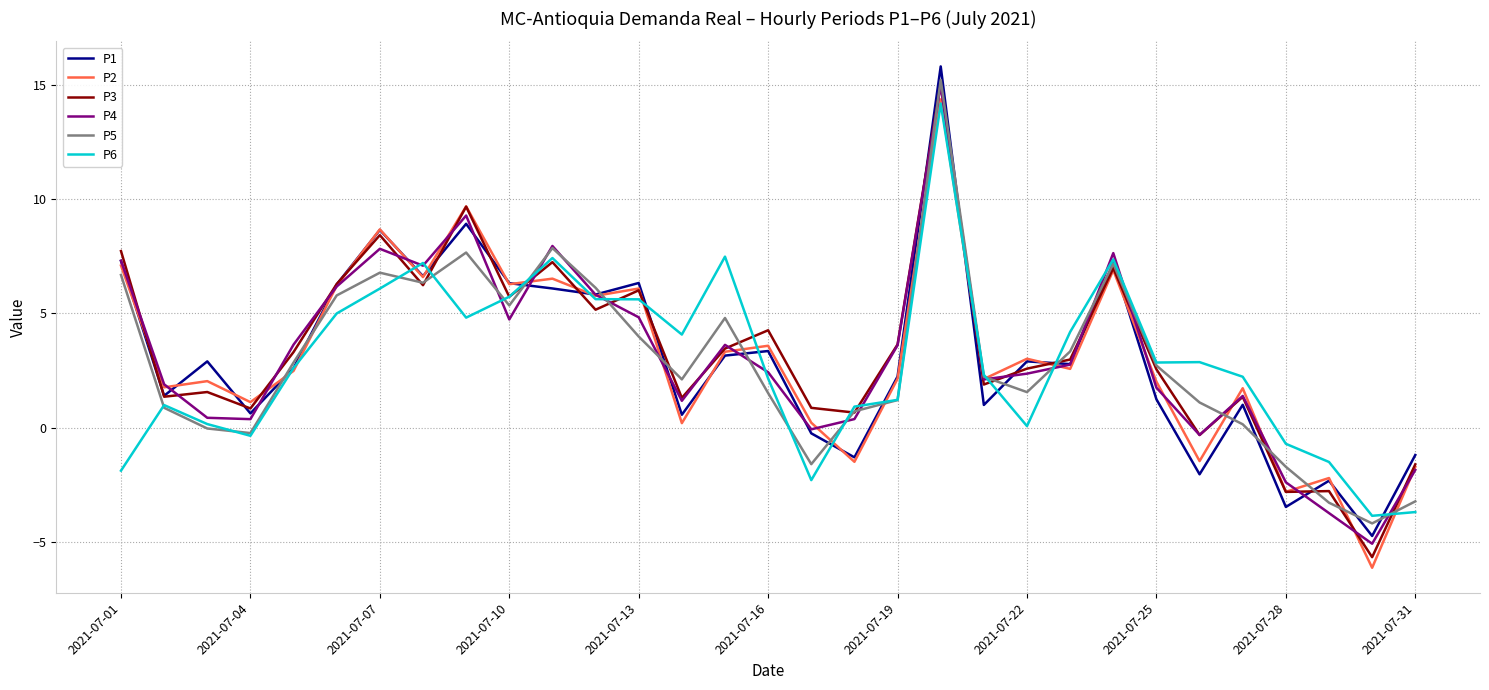

What is the greatest value displayed?

15.8